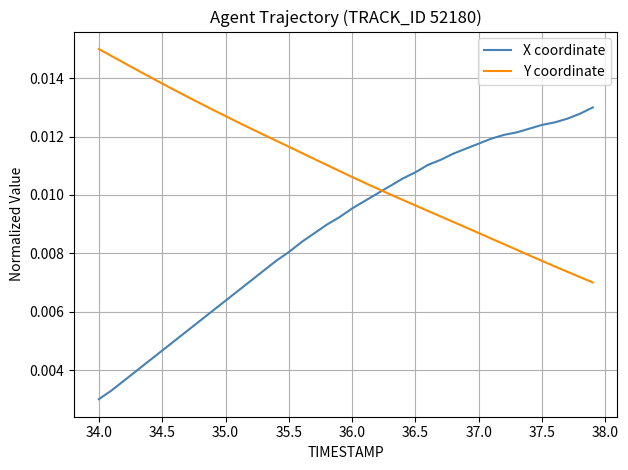

How many lines are shown in the chart?

2